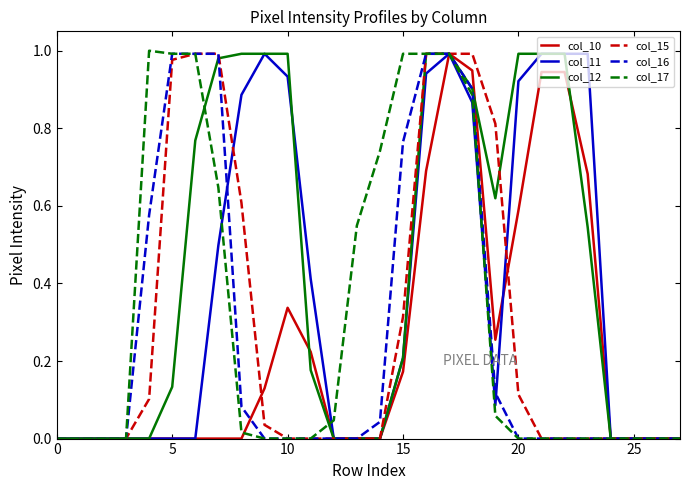

At which category does the chart reach its peak across all series?

20